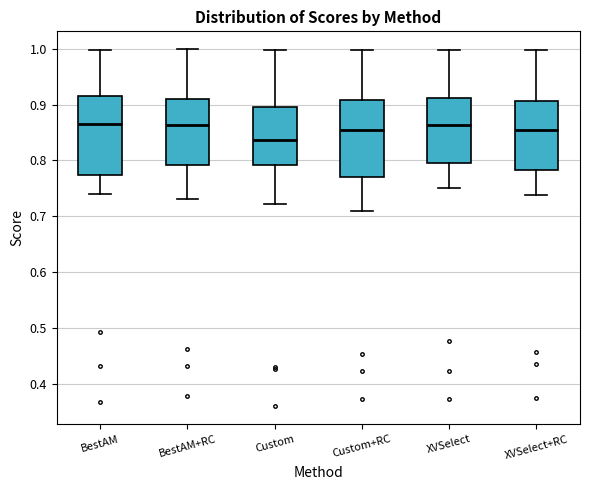

Reading left to right, transcribe this box plot: for each box, give where its median line is, the range the box spans, and where its two whiskers end, as read against the y-axis. The values are not printed on the chart, so give them approximately, as read against the axis.

BestAM: median 0.87, box 0.77 to 0.91, whiskers 0.74 to 1.00
BestAM+RC: median 0.86, box 0.79 to 0.91, whiskers 0.73 to 1.00
Custom: median 0.84, box 0.79 to 0.89, whiskers 0.72 to 1.00
Custom+RC: median 0.85, box 0.77 to 0.91, whiskers 0.71 to 1.00
XVSelect: median 0.86, box 0.79 to 0.91, whiskers 0.75 to 1.00
XVSelect+RC: median 0.85, box 0.78 to 0.91, whiskers 0.74 to 1.00